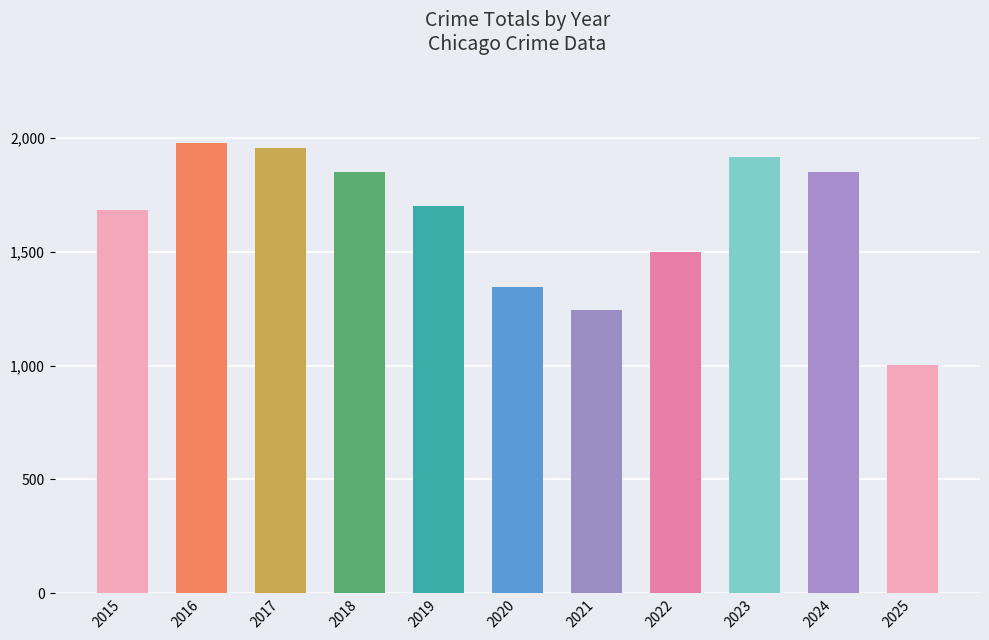

The chart shows a value of 1024 at 2015. True or false?

False